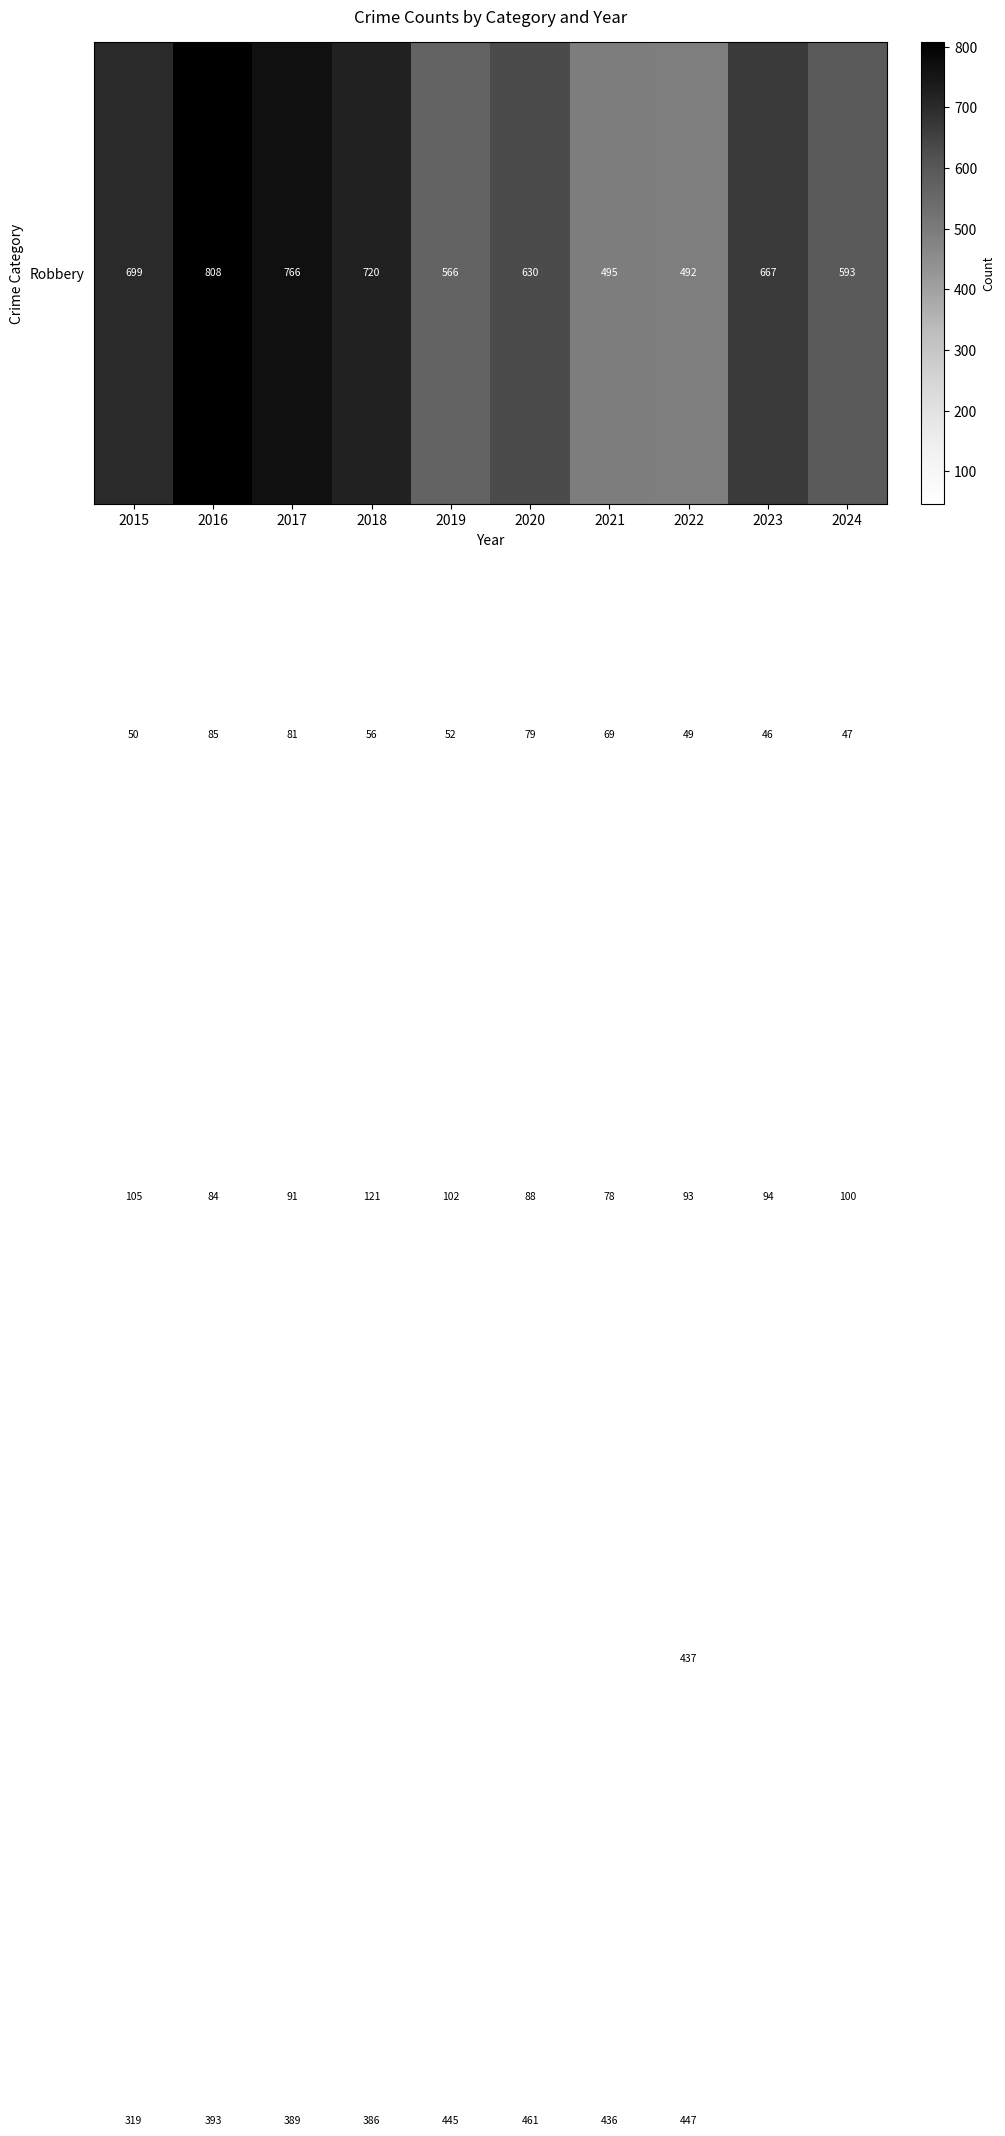

What is the difference between the highest and lowest values at 2019?

543